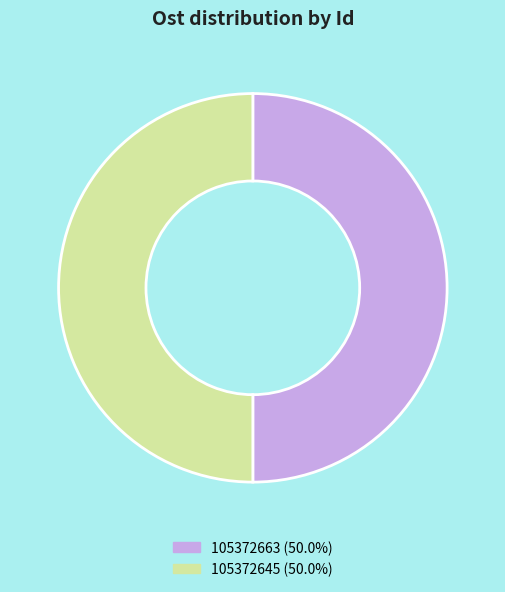

Is the sum of 105372645 and 105372663 greater than half?

Yes